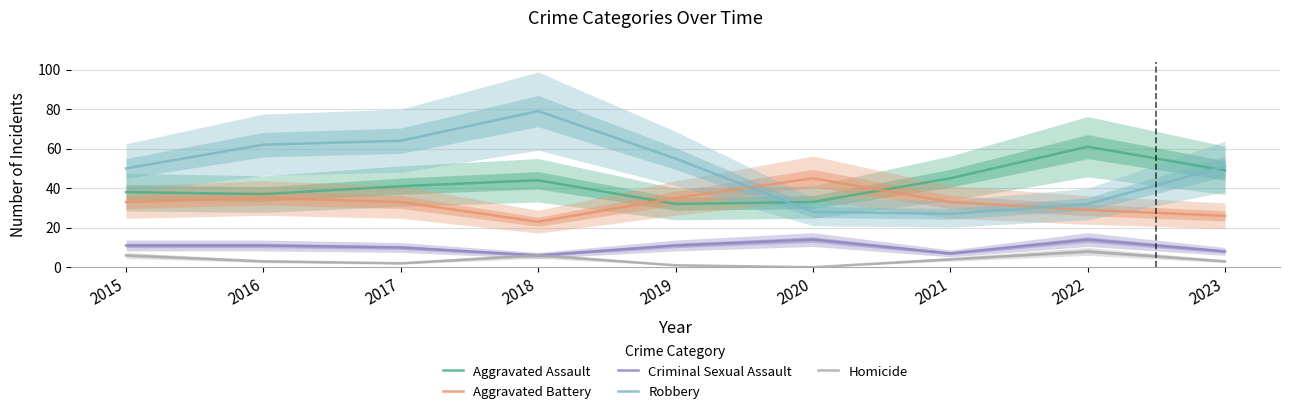

How many interior local peaks does the Criminal Sexual Assault series have?

2